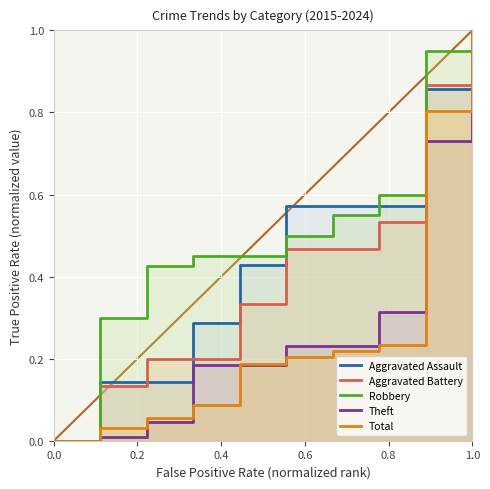

Count the number of data series in this chart.

5